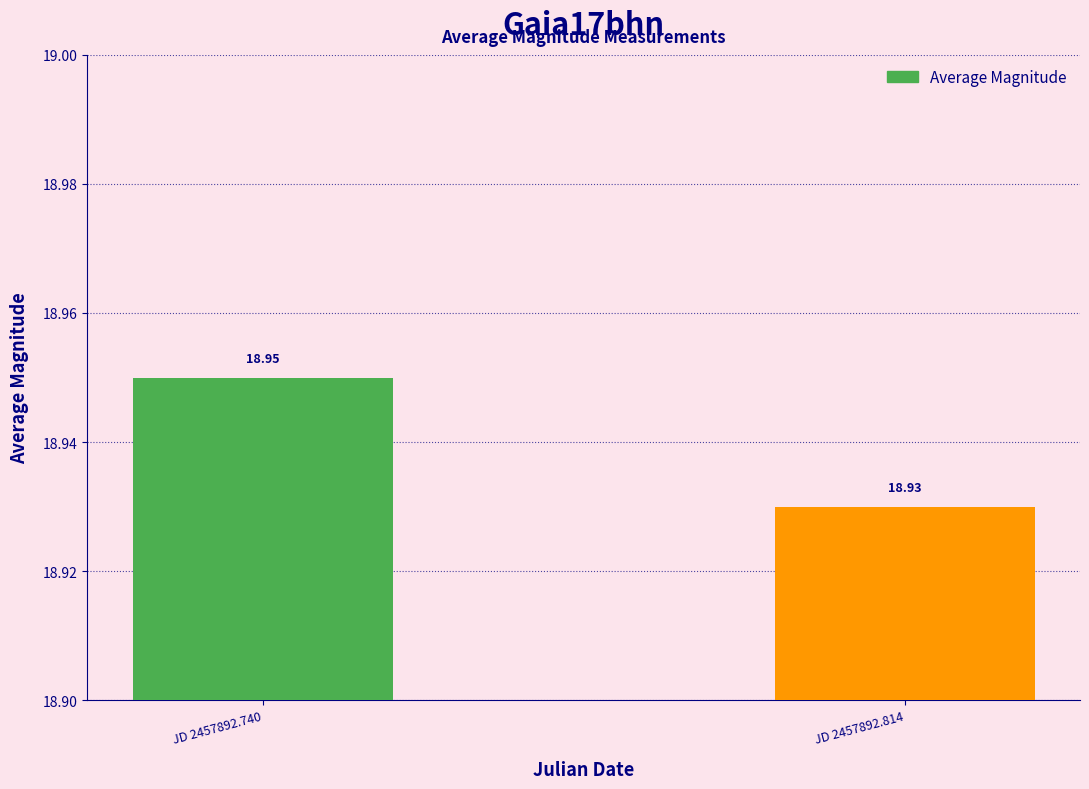

Rank the categories by value from lowest to highest.

JD 2457892.814, JD 2457892.740